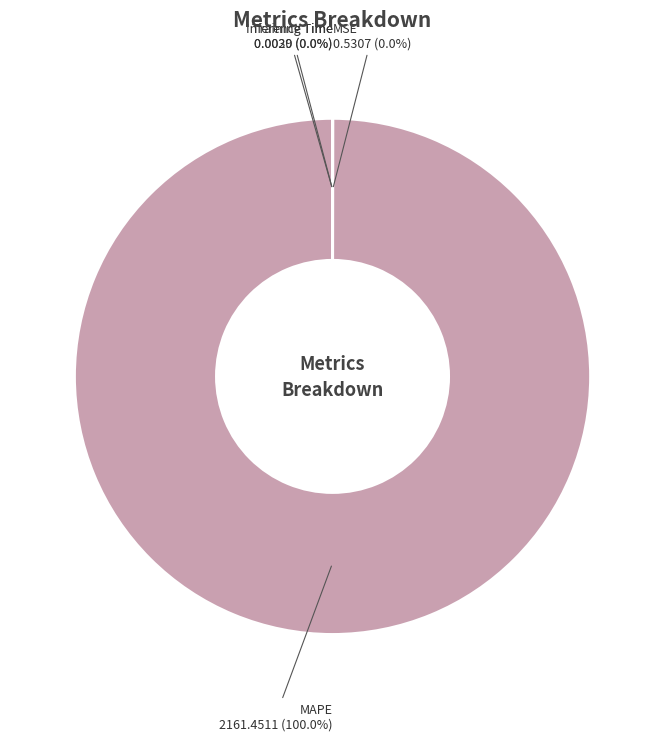

Does MAPE account for over 50% of the chart?

Yes